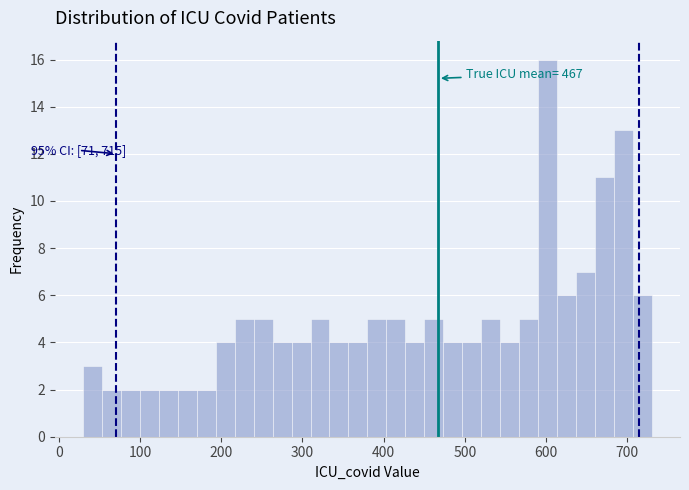

Read against the x-axis, roughly where is the centre of the tallest bar?

600